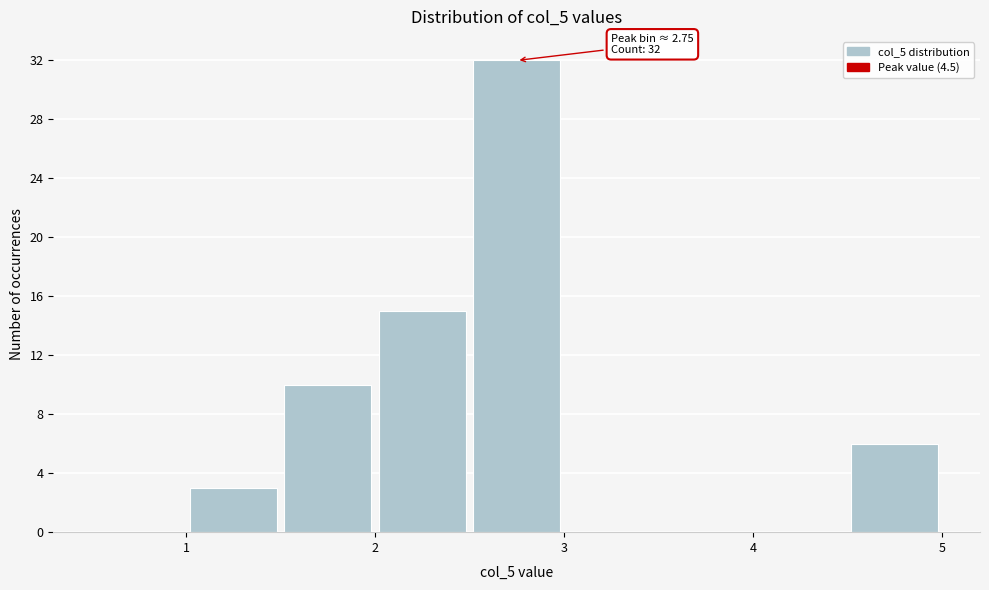

Which range on the x-axis has the tallest bar?

2.5 to 3.0